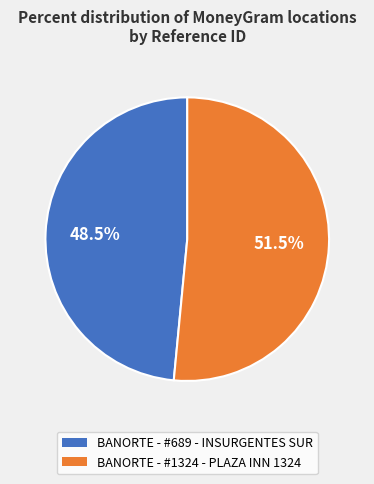

Approximately how many times larger is the value at BANORTE - #689 - INSURGENTES SUR compared to BANORTE - #1324 - PLAZA INN 1324?

0.9